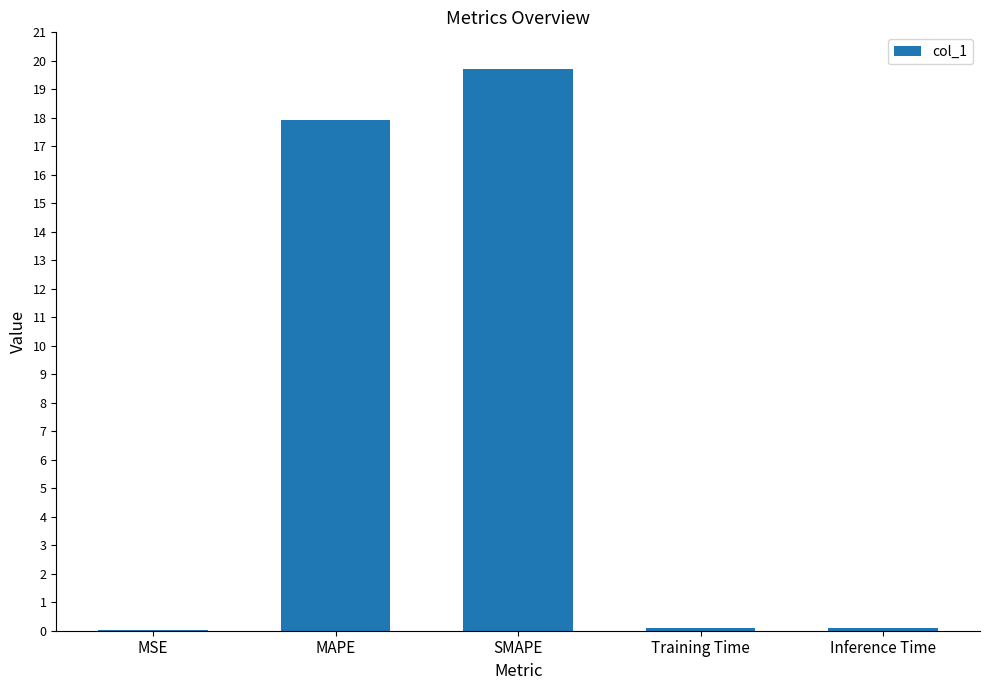

How many data points does each series have?

5